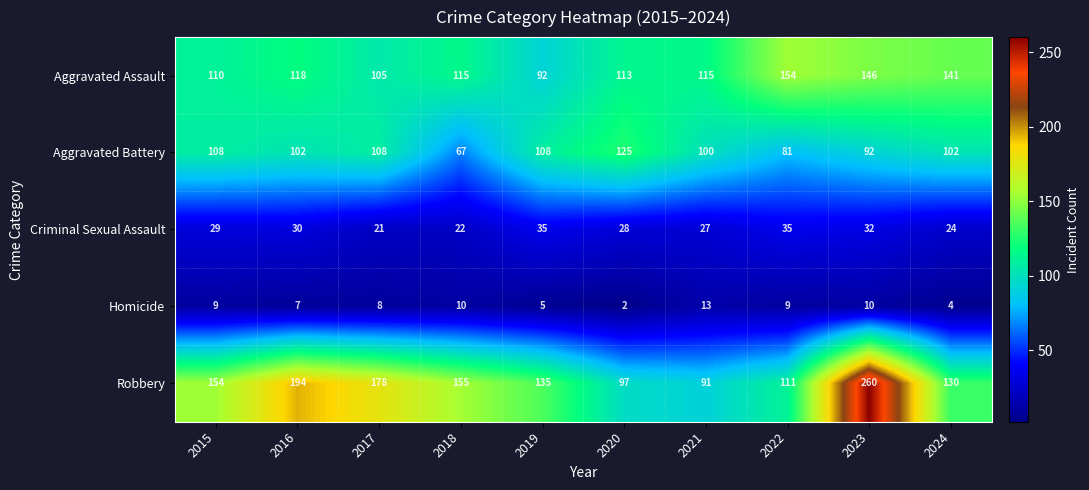

Count the Aggravated Battery values in the range 92 to 108.

7